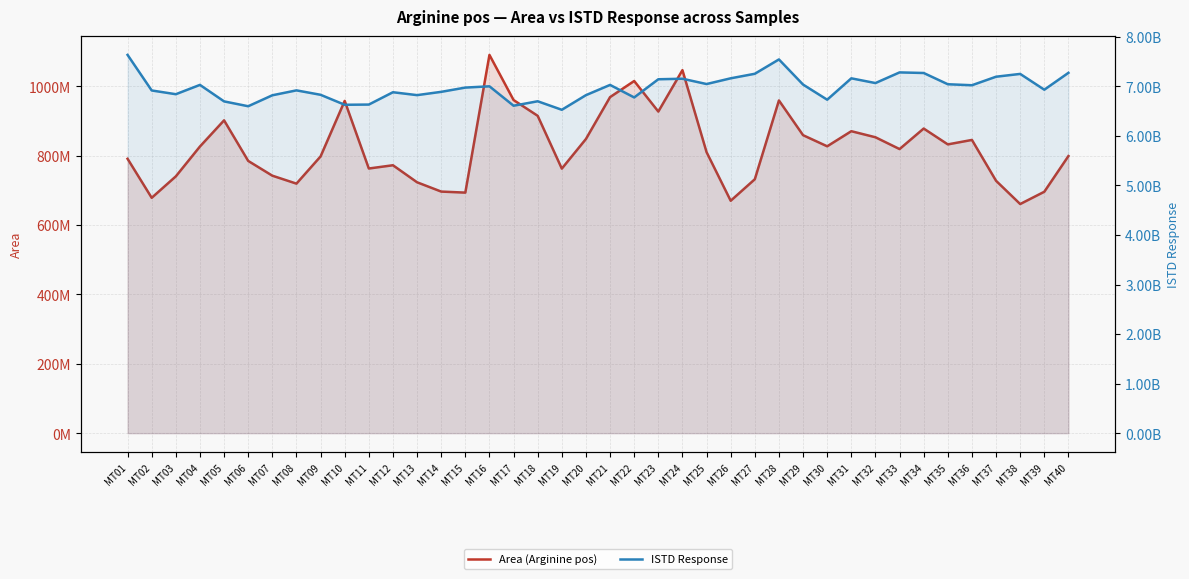

True or false: ISTD Response and Area (Arginine pos) cross at least once.

False